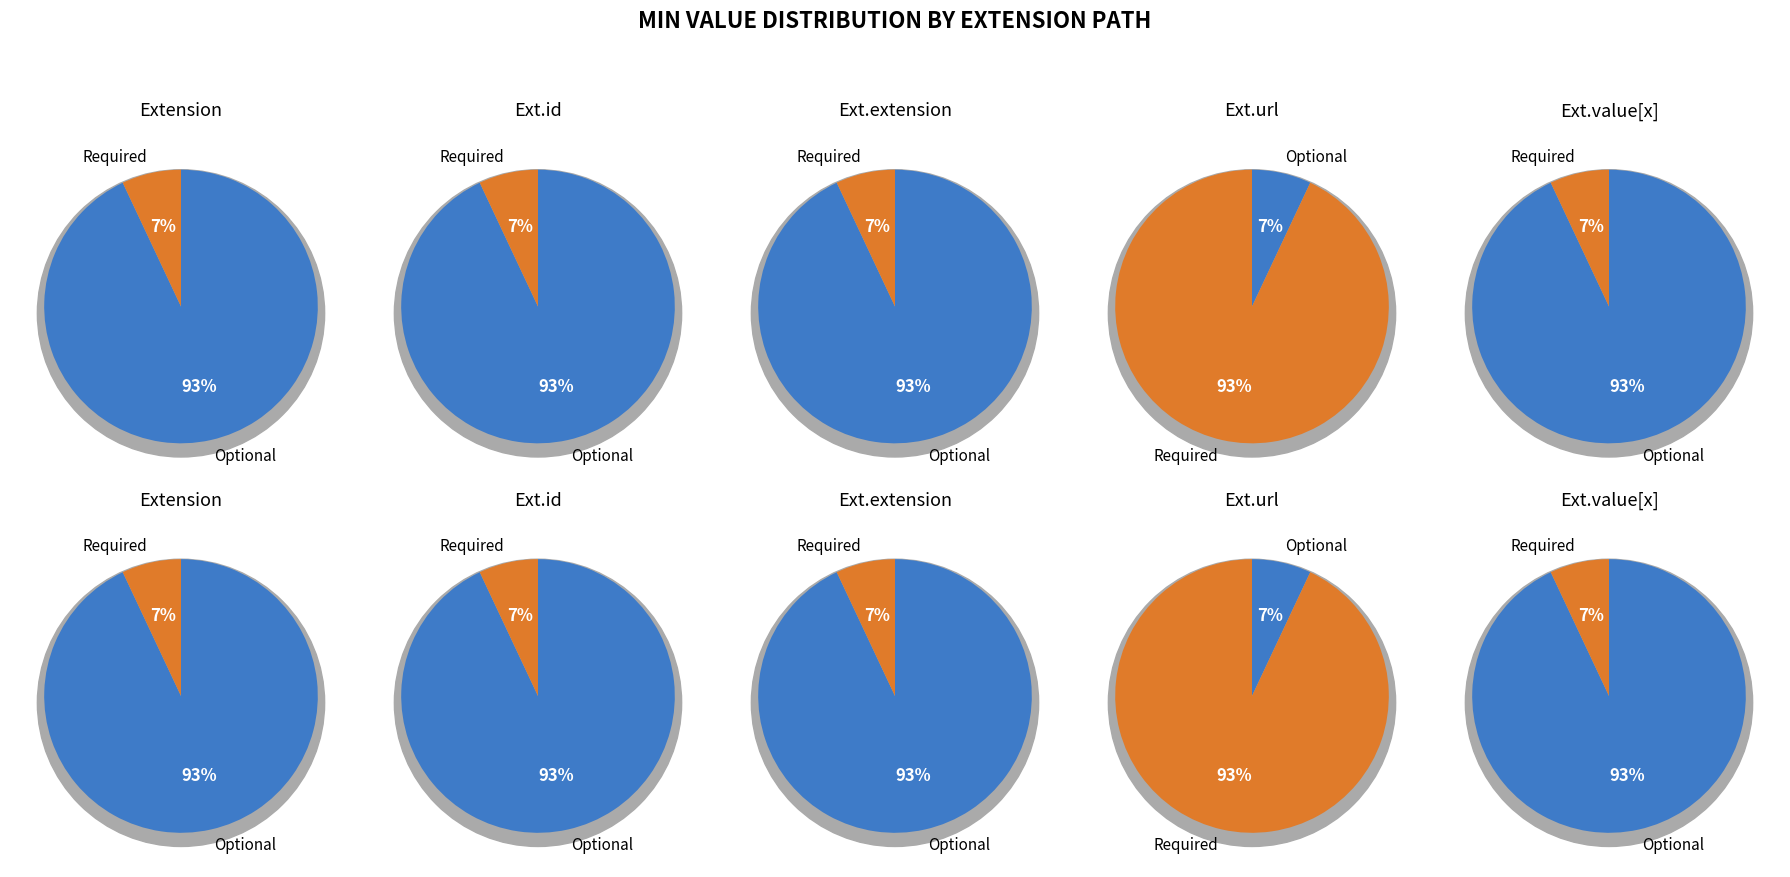

Is it true that 4 is 12% of the pie?

False